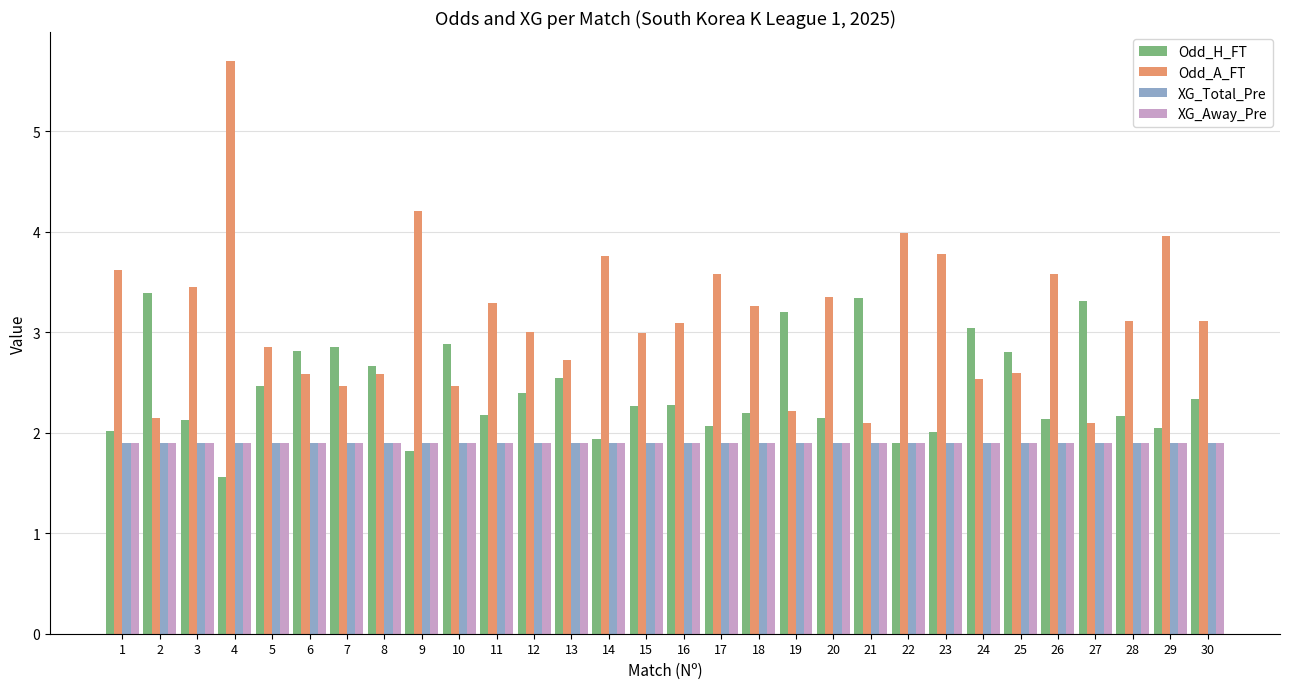

How many categories are shown in the chart?

30